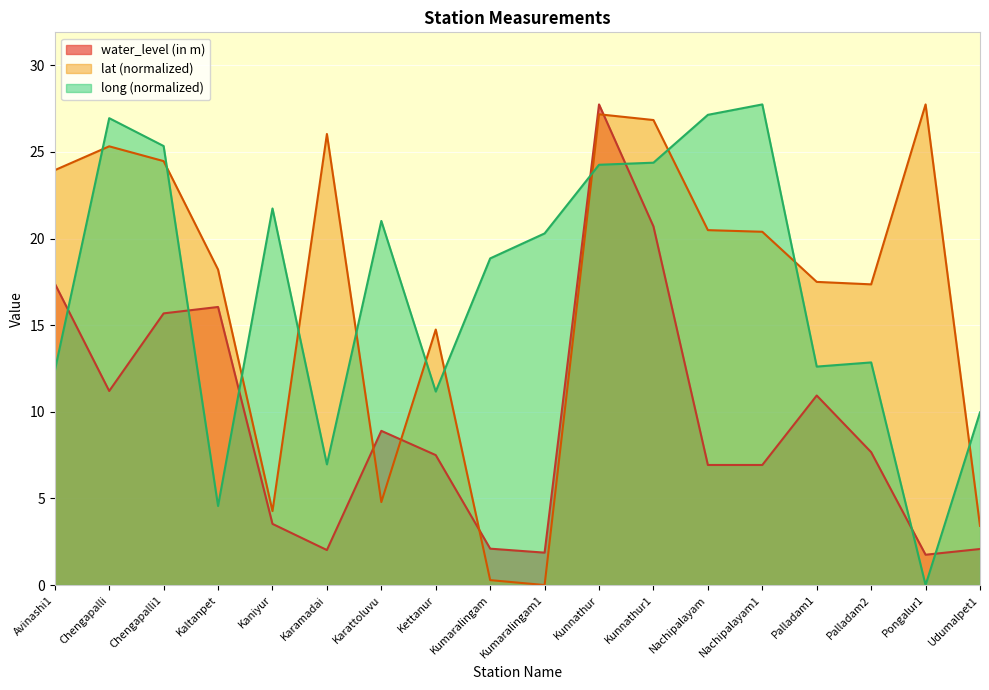

The lat series shows 0.3 at Kumaralingam. True or false?

True